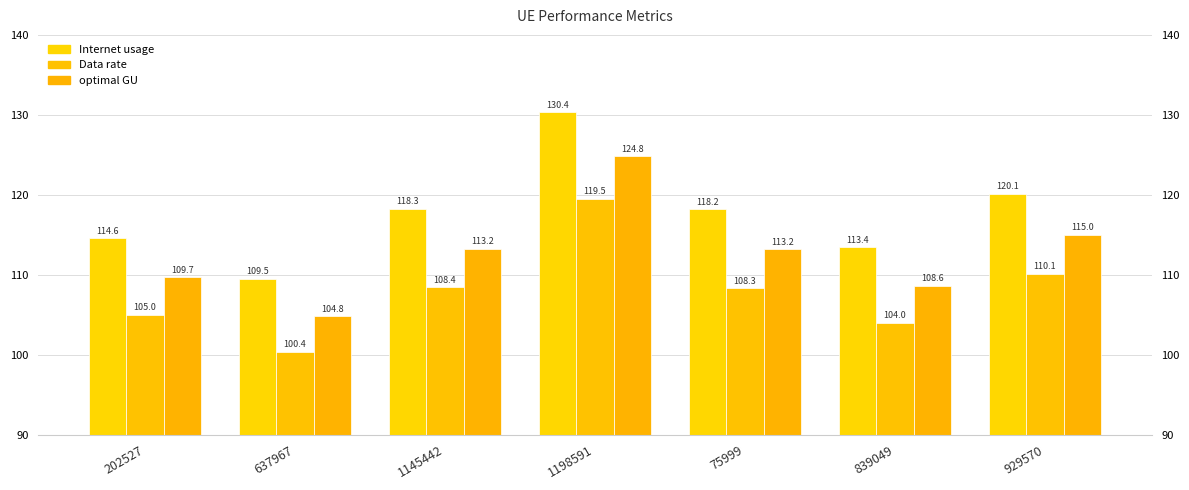

What is the difference between the maximum and second lowest values in the Internet usage series?

16.9